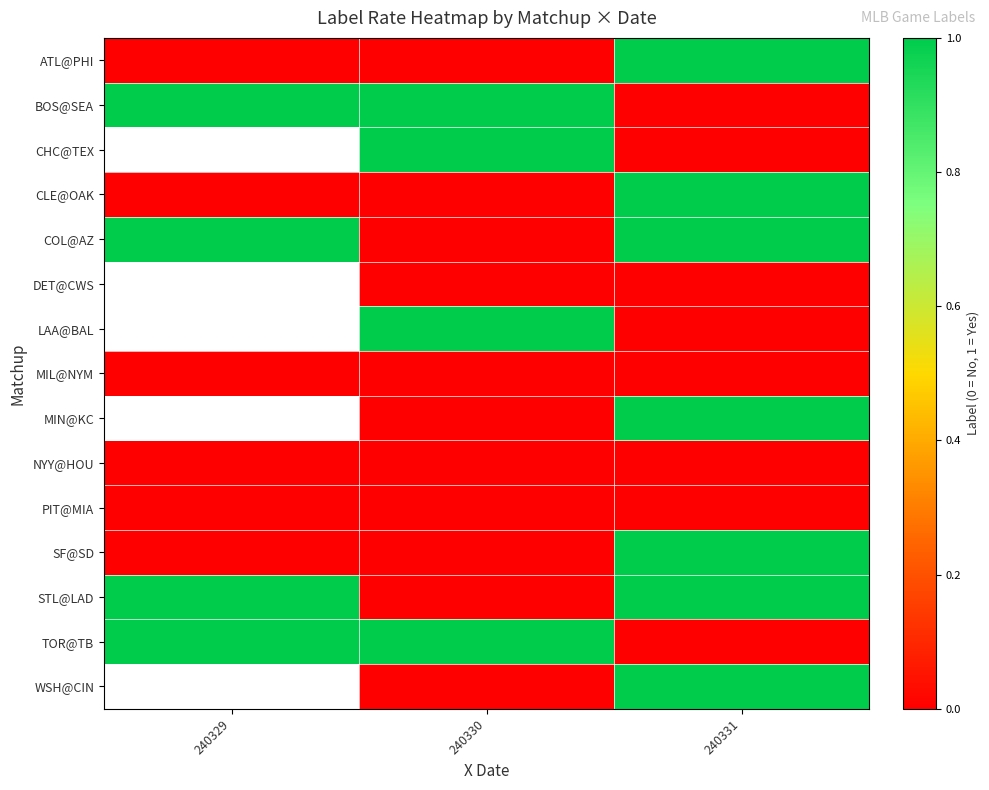

Is the value of LAA@BAL at 240330 greater than the value of DET@CWS at 240331?

Yes